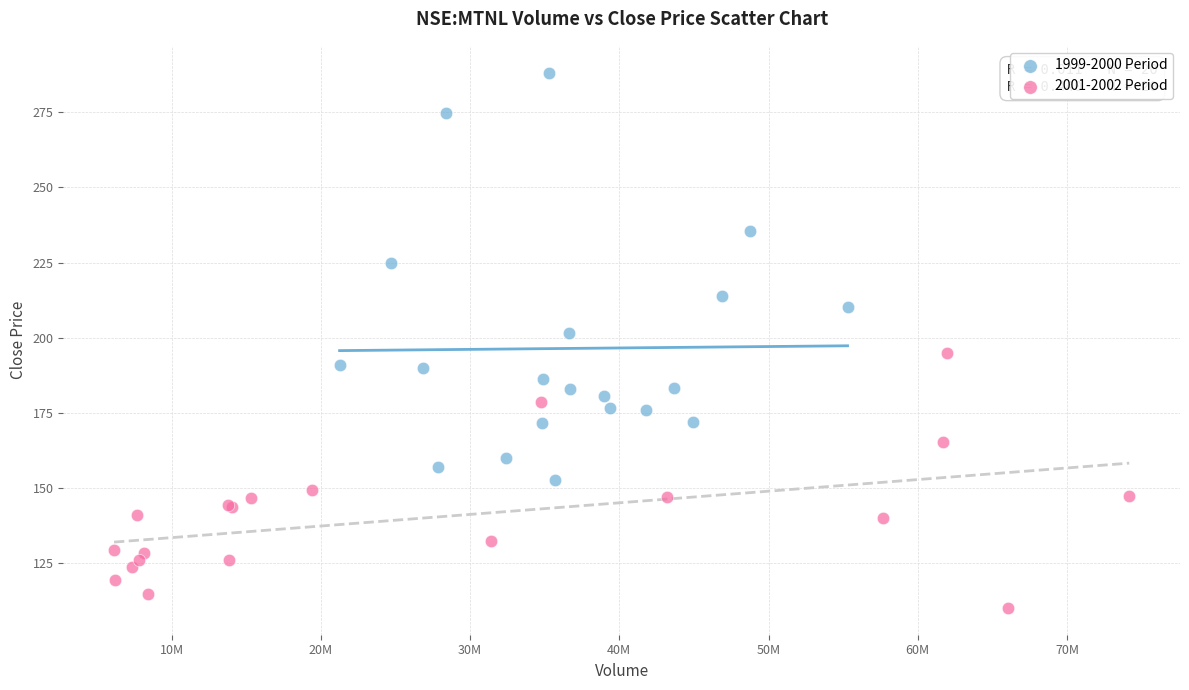

Which series has the widest spread of Y values?

1999-2000 Period